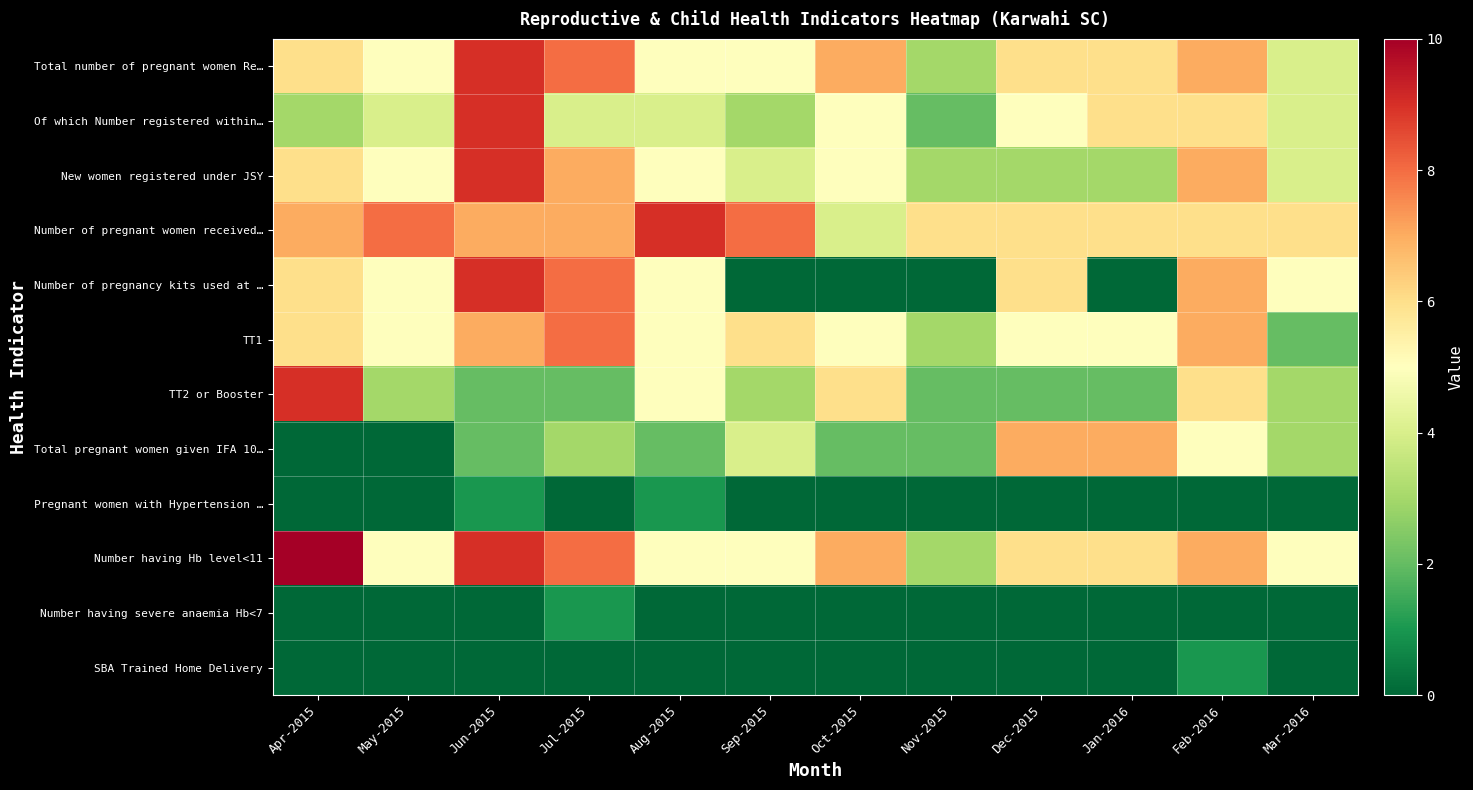

List the series in order of their peak value, highest first.

Number having Hb level<11, Total number of pregnant women Re…, Of which Number registered within…, New women registered under JSY, Number of pregnant women received…, Number of pregnancy kits used at …, TT2 or Booster, TT1, Total pregnant women given IFA 10…, Pregnant women with Hypertension …, Number having severe anaemia Hb<7, SBA Trained Home Delivery